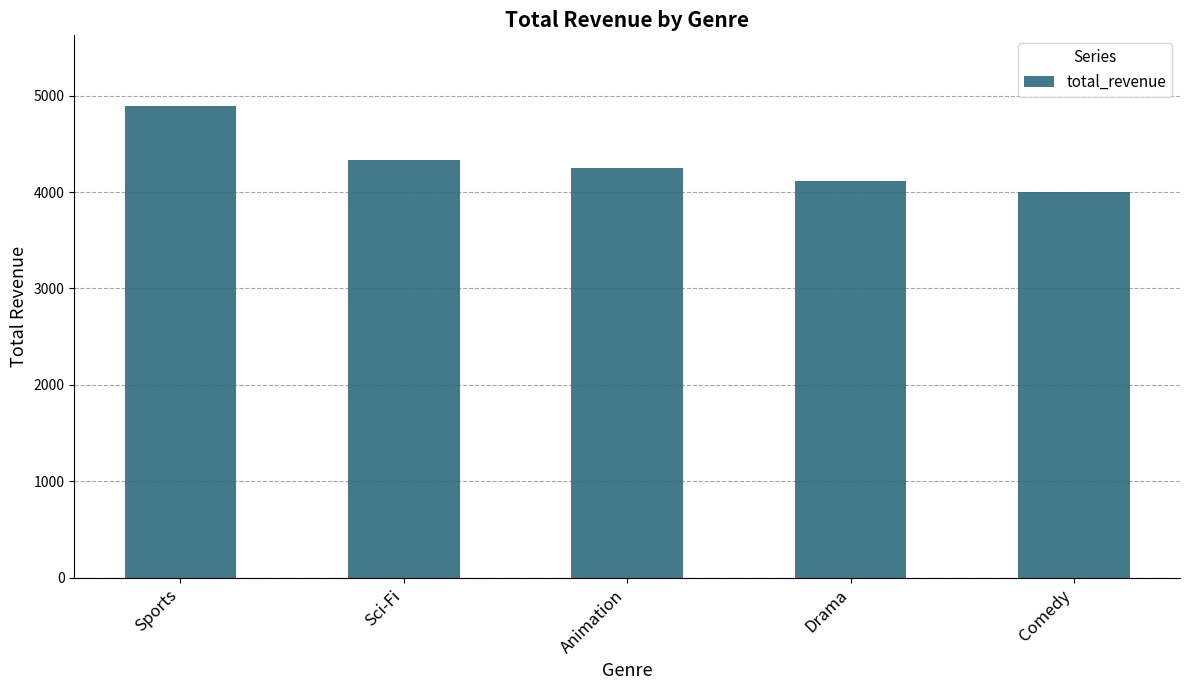

Are the bars grouped side by side (vs. stacked)?

No